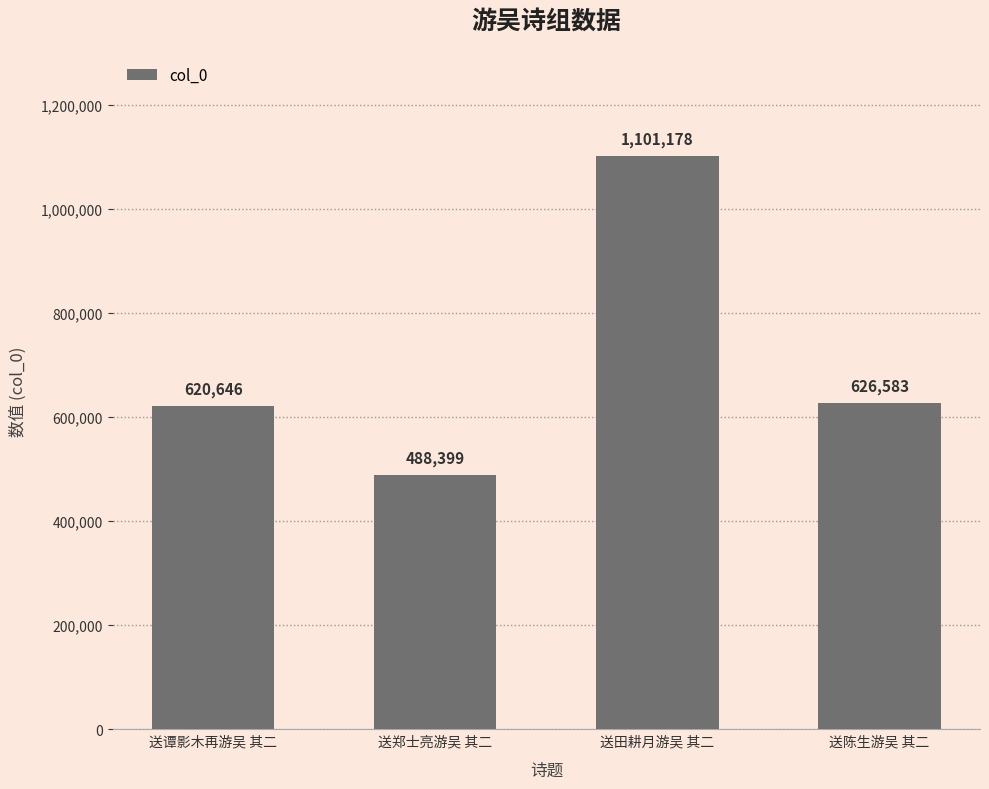

Approximately how many times larger is the value at 送田耕月游吴 其二 compared to 送陈生游吴 其二?

1.8